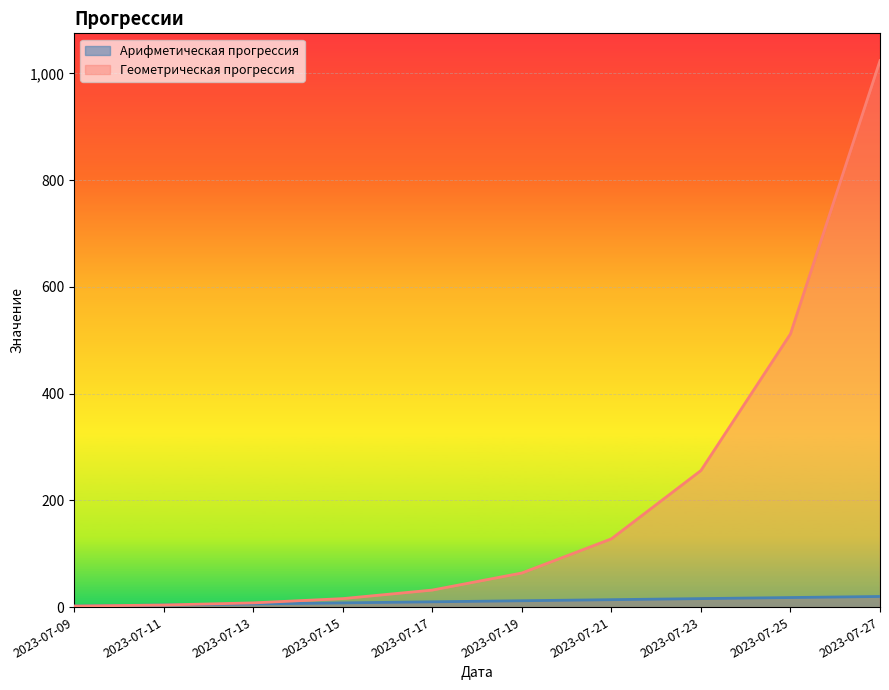

What is the minimum value for Геометрическая прогрессия?

2